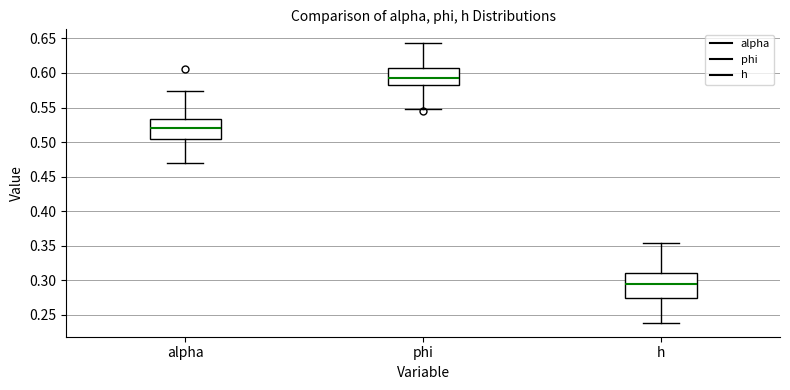

Reading left to right, read every box against the y-axis: the position of its median line, the range the box covers, and the ends of its whiskers. The values are not printed on the chart, so give them approximately, as read against the axis.

alpha: median 0.520, box 0.505 to 0.535, whiskers 0.470 to 0.575
phi: median 0.595, box 0.580 to 0.605, whiskers 0.545 to 0.645
h: median 0.295, box 0.275 to 0.310, whiskers 0.240 to 0.355